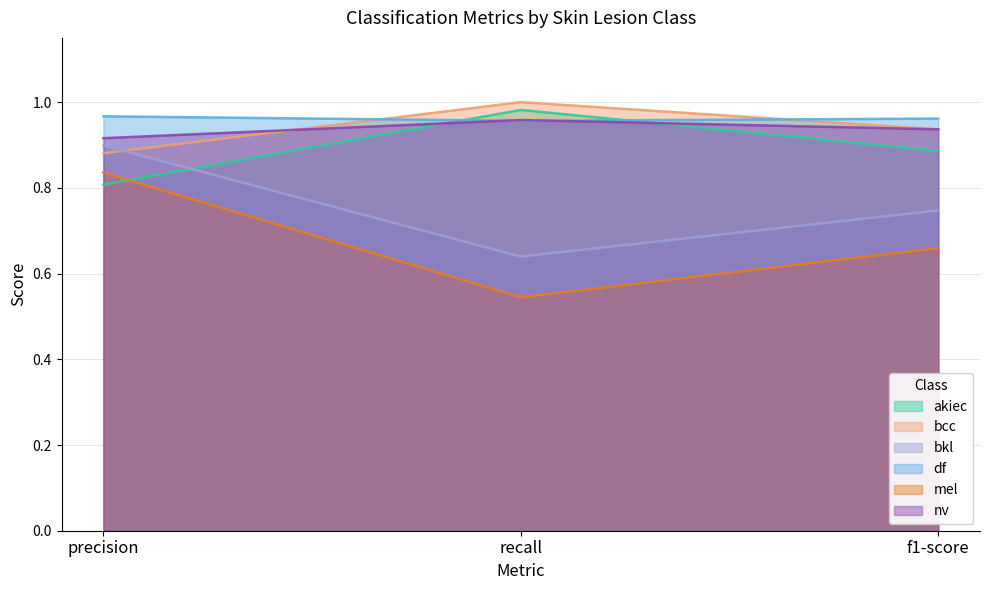

Reading left to right, what are all the values shown in this chart?

akiec: 0.8	1.0	0.9
bcc: 0.9	1.0	0.9
bkl: 0.9	0.6	0.7
df: 1.0	1.0	1.0
mel: 0.8	0.5	0.7
nv: 0.9	1.0	0.9